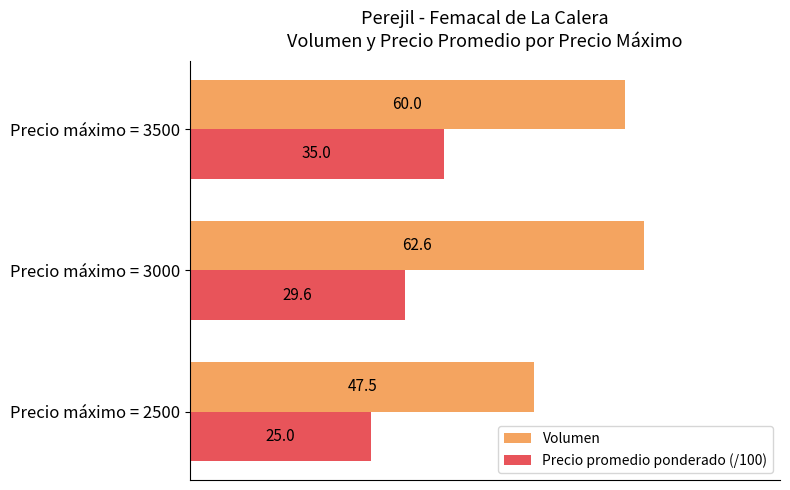

What is the sum of all Volumen values?

170.1